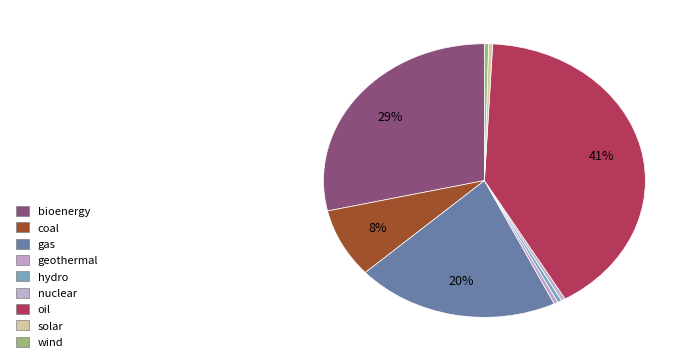

To the nearest percent, what is the difference between the coal and oil slice percentages?

33%